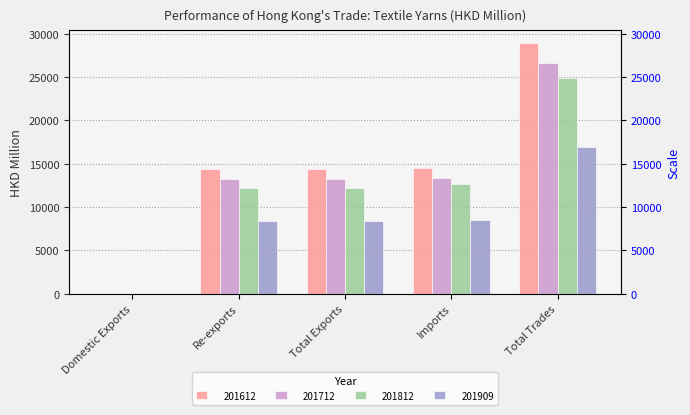

Where does the 201909 series first go above 8439?

Total Exports